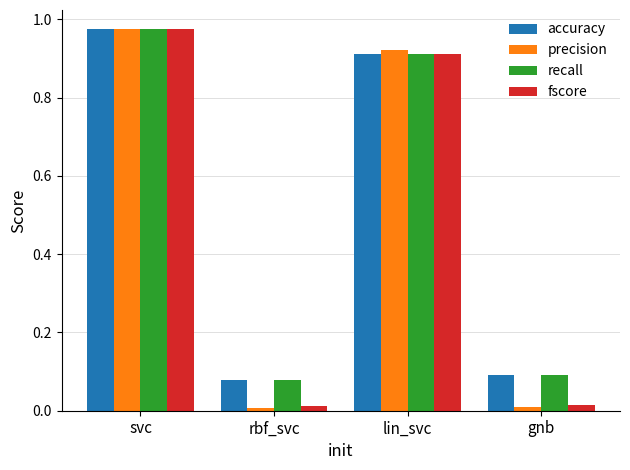

What position from the right is svc?

4